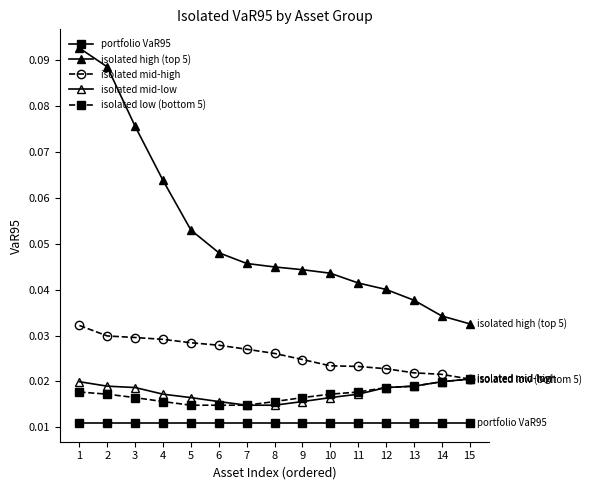

How many distinct data groups are displayed?

5